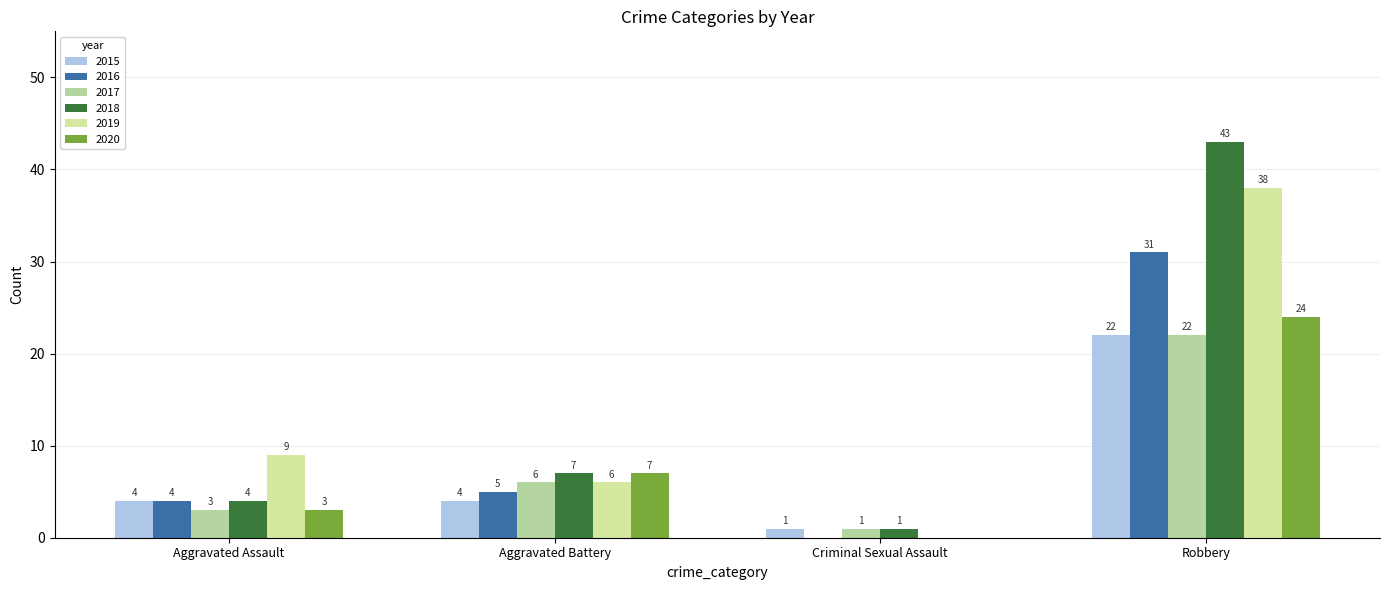

Reading left to right, list all the values displayed in this chart.

2015: Aggravated Assault=4	Aggravated Battery=4	Criminal Sexual Assault=1	Robbery=22
2016: Aggravated Assault=4	Aggravated Battery=5	Criminal Sexual Assault=0	Robbery=31
2017: Aggravated Assault=3	Aggravated Battery=6	Criminal Sexual Assault=1	Robbery=22
2018: Aggravated Assault=4	Aggravated Battery=7	Criminal Sexual Assault=1	Robbery=43
2019: Aggravated Assault=9	Aggravated Battery=6	Criminal Sexual Assault=0	Robbery=38
2020: Aggravated Assault=3	Aggravated Battery=7	Criminal Sexual Assault=0	Robbery=24